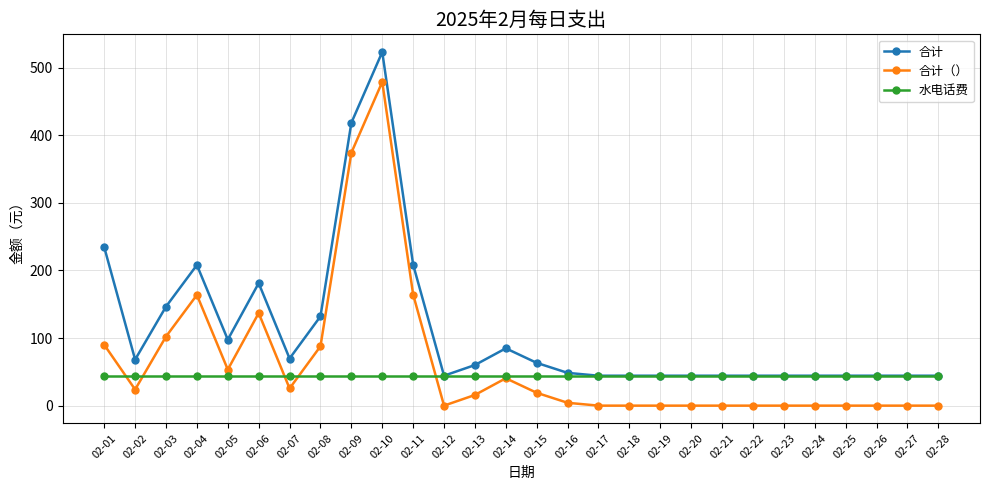

True or false: 合计 has more than 1 points higher than both neighbors.

True